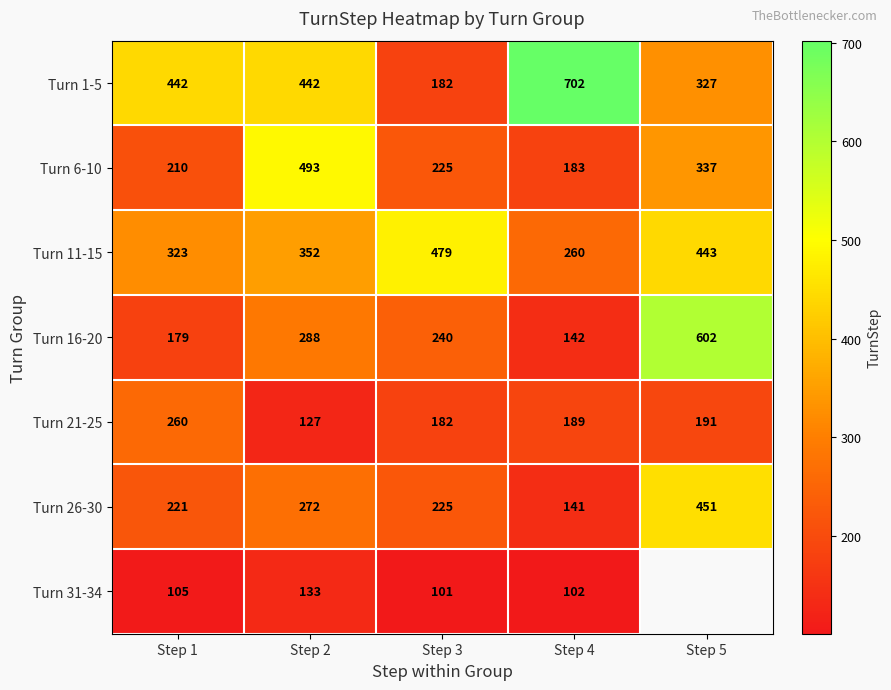

The value of Turn 31-34 at Step 3 is 24.1. True or false?

False